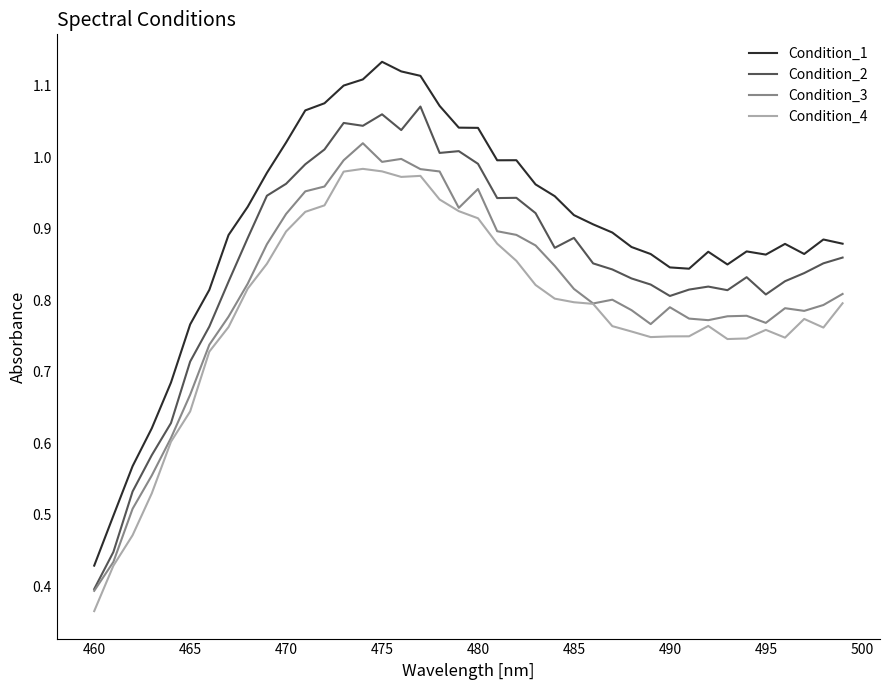

Which series has the largest range (max minus min)?

Condition_1